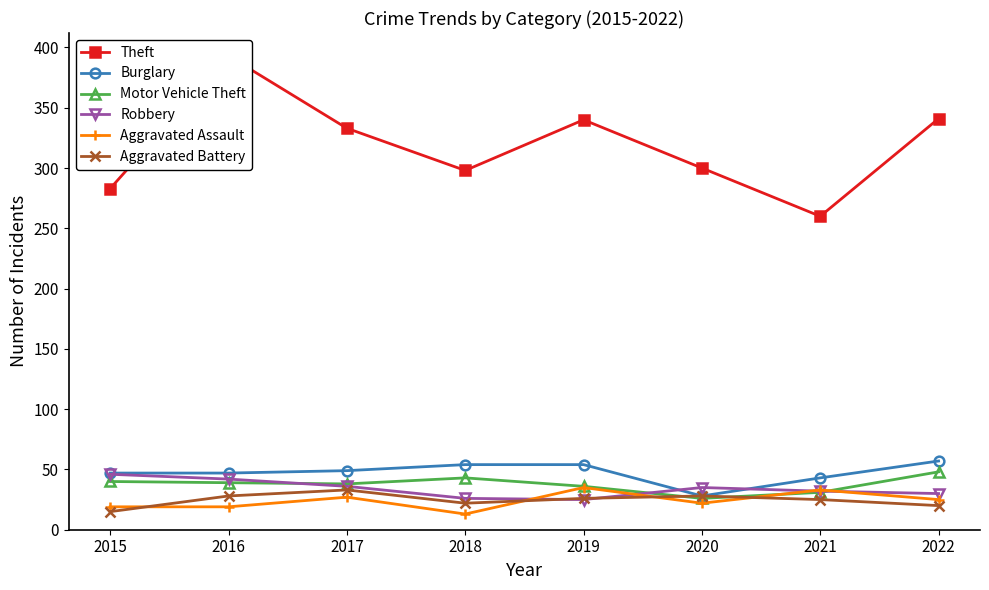

What is the difference between the highest and lowest values at 2021?

235